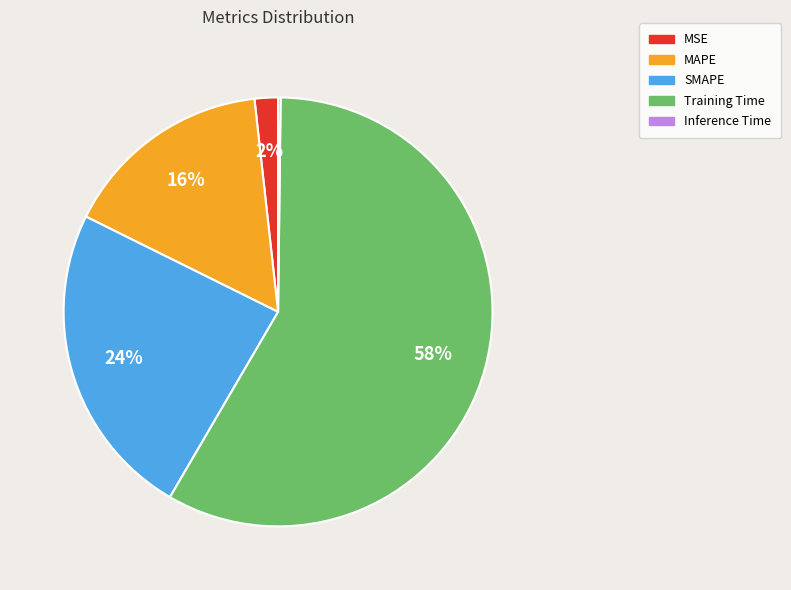

Do Training Time and SMAPE together represent more than half of the pie?

Yes